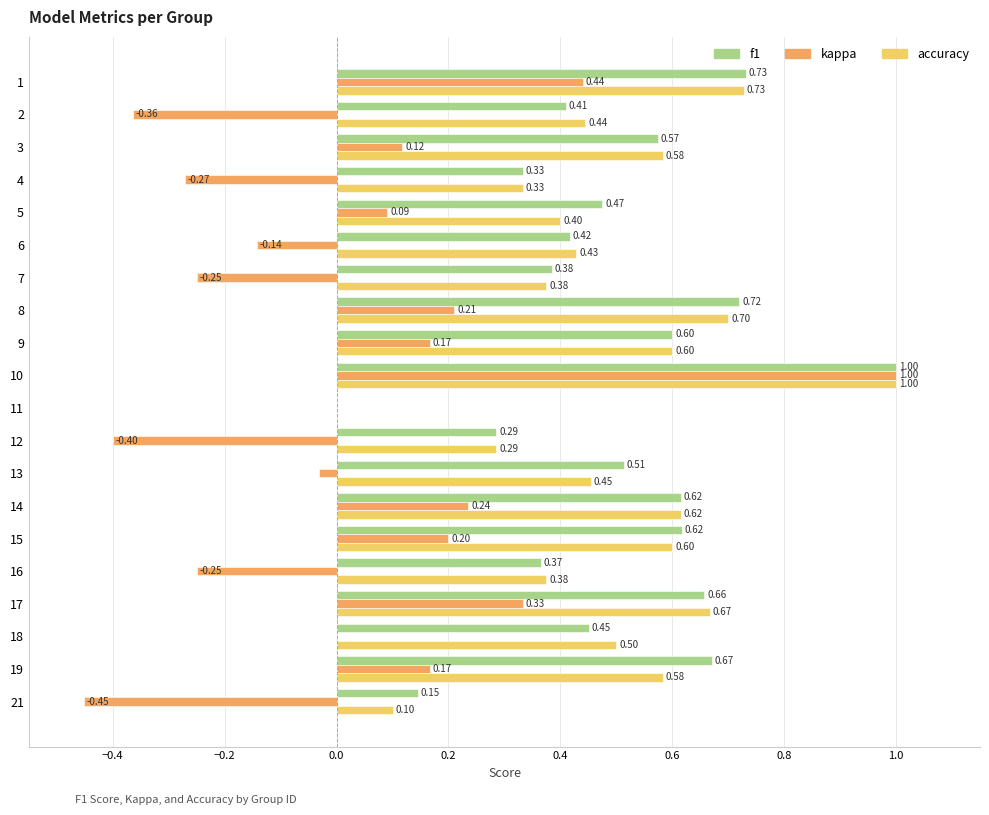

Between 2 and 3, which series saw the biggest shift?

kappa